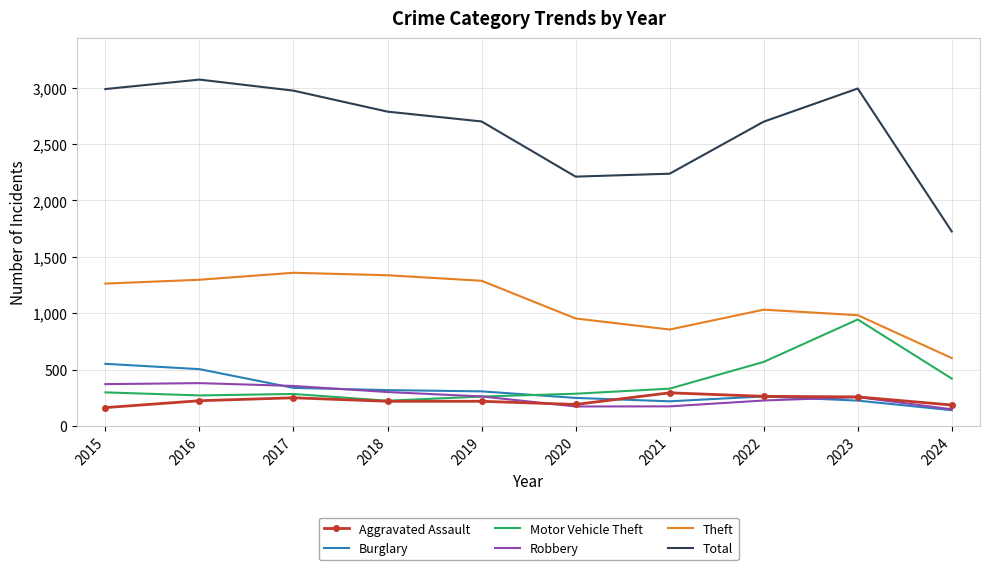

What are all the series names shown in the legend?

Aggravated Assault, Burglary, Motor Vehicle Theft, Robbery, Theft, Total